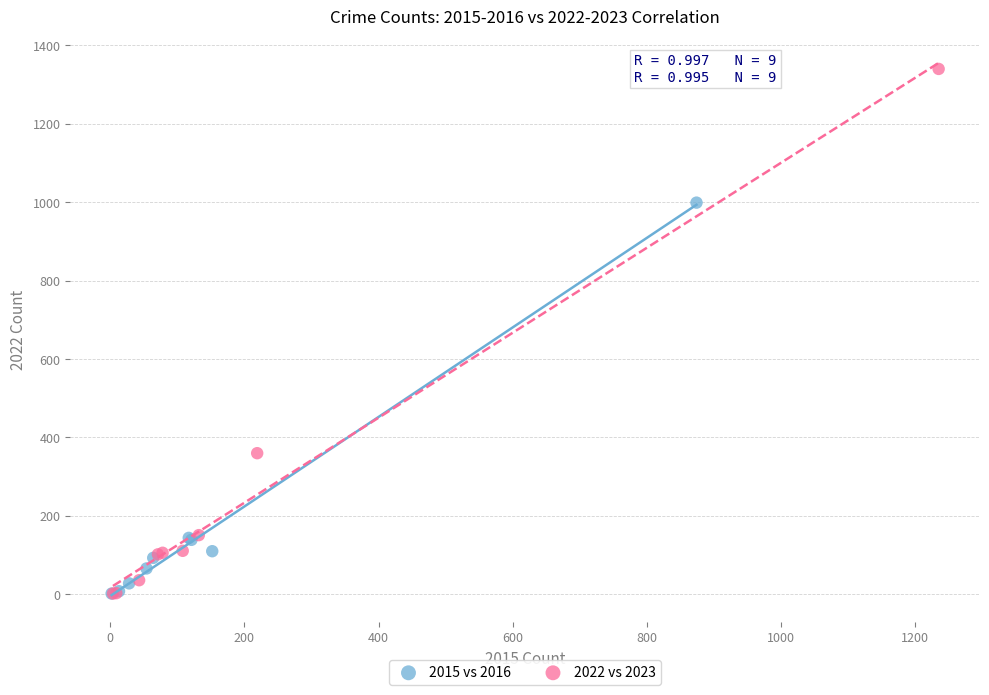

Which series reaches the maximum Y coordinate?

2022 vs 2023